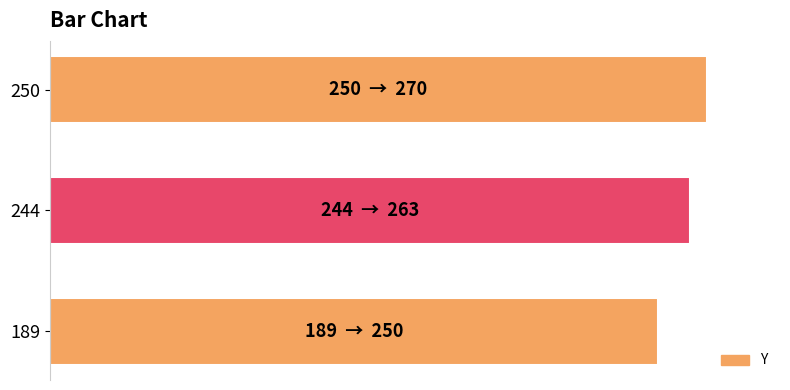

How many values are between 250 and 270?

3